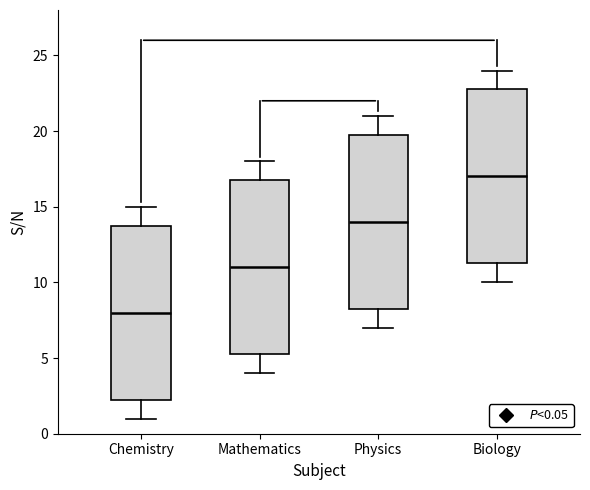

Where is the upper edge of the box for Biology on the y-axis? The values are not printed on the chart, so give them approximately, as read against the axis.

23.0